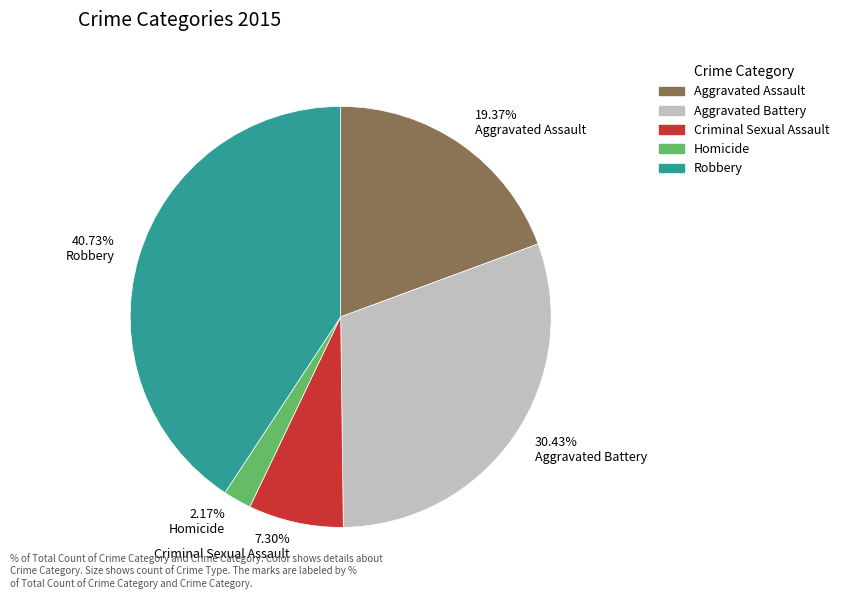

What portion of the pie excludes Homicide?

97.8%